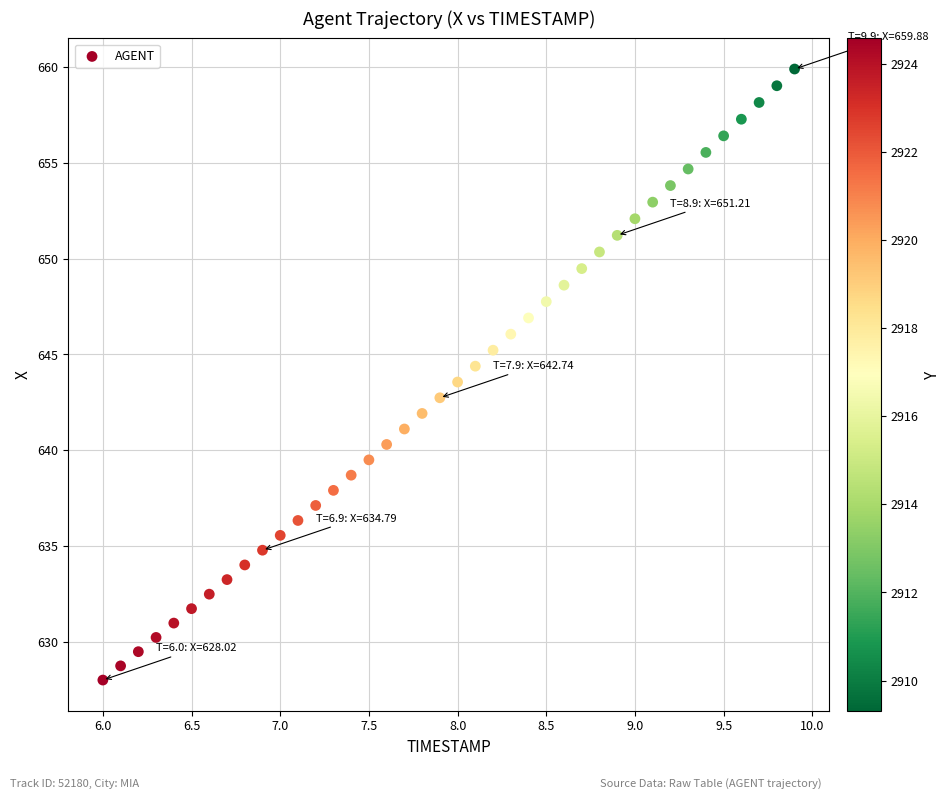

What is the range of Y values (max minus min)?

31.9